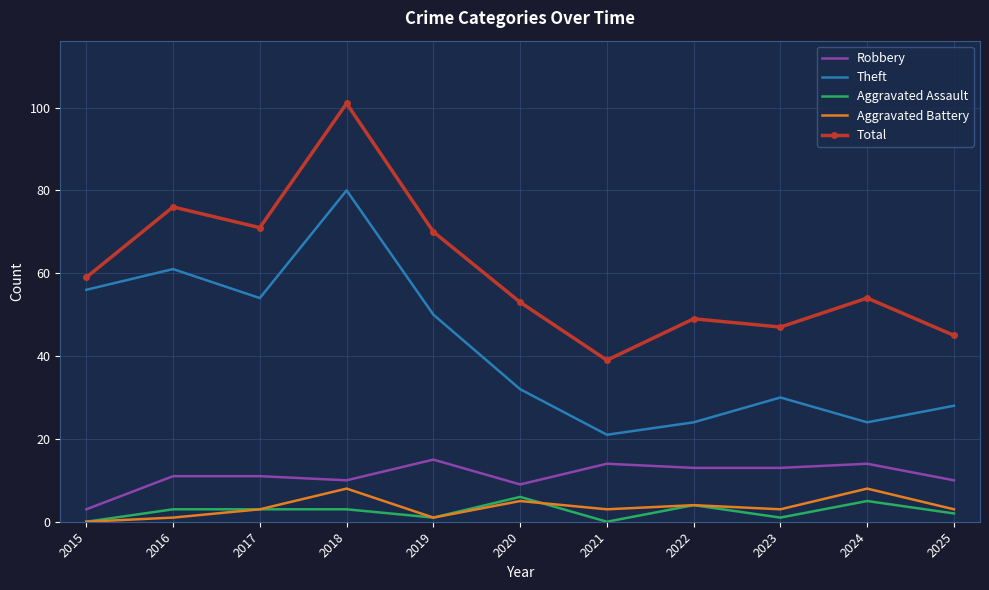

Is it true that Robbery equals 16 at 2017?

False